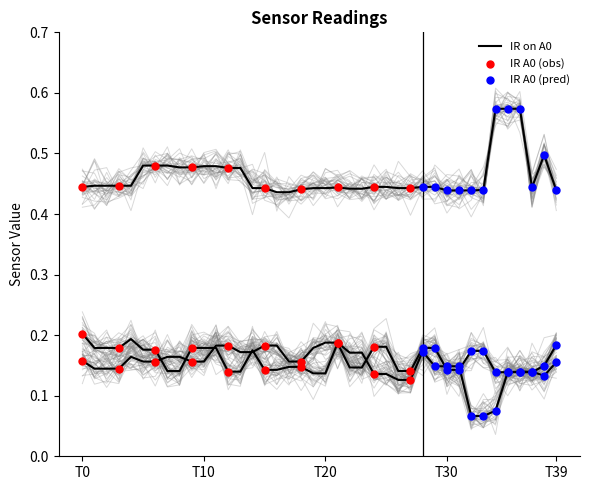

At which category is the sum across all series the highest?

36